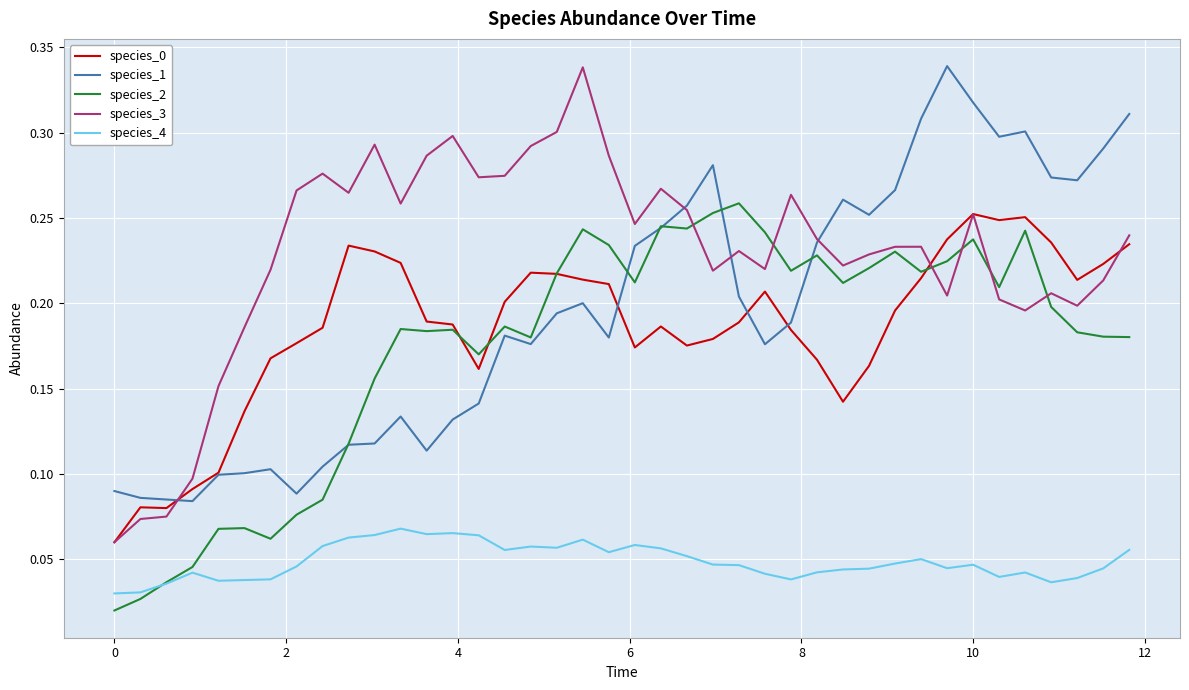

True or false: species_4 and species_3 cross at least once.

False